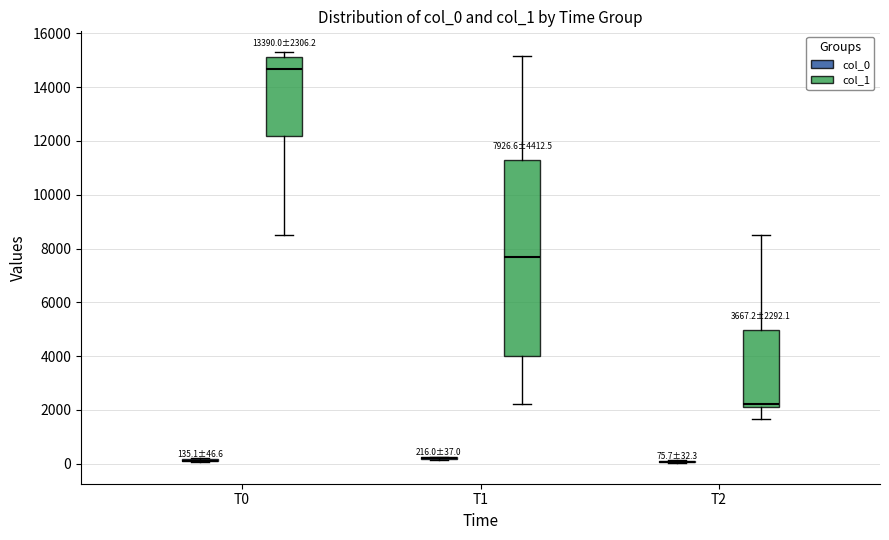

Comparing the boxes themselves (not the whiskers), which one is the tallest?

T1 (col_1)